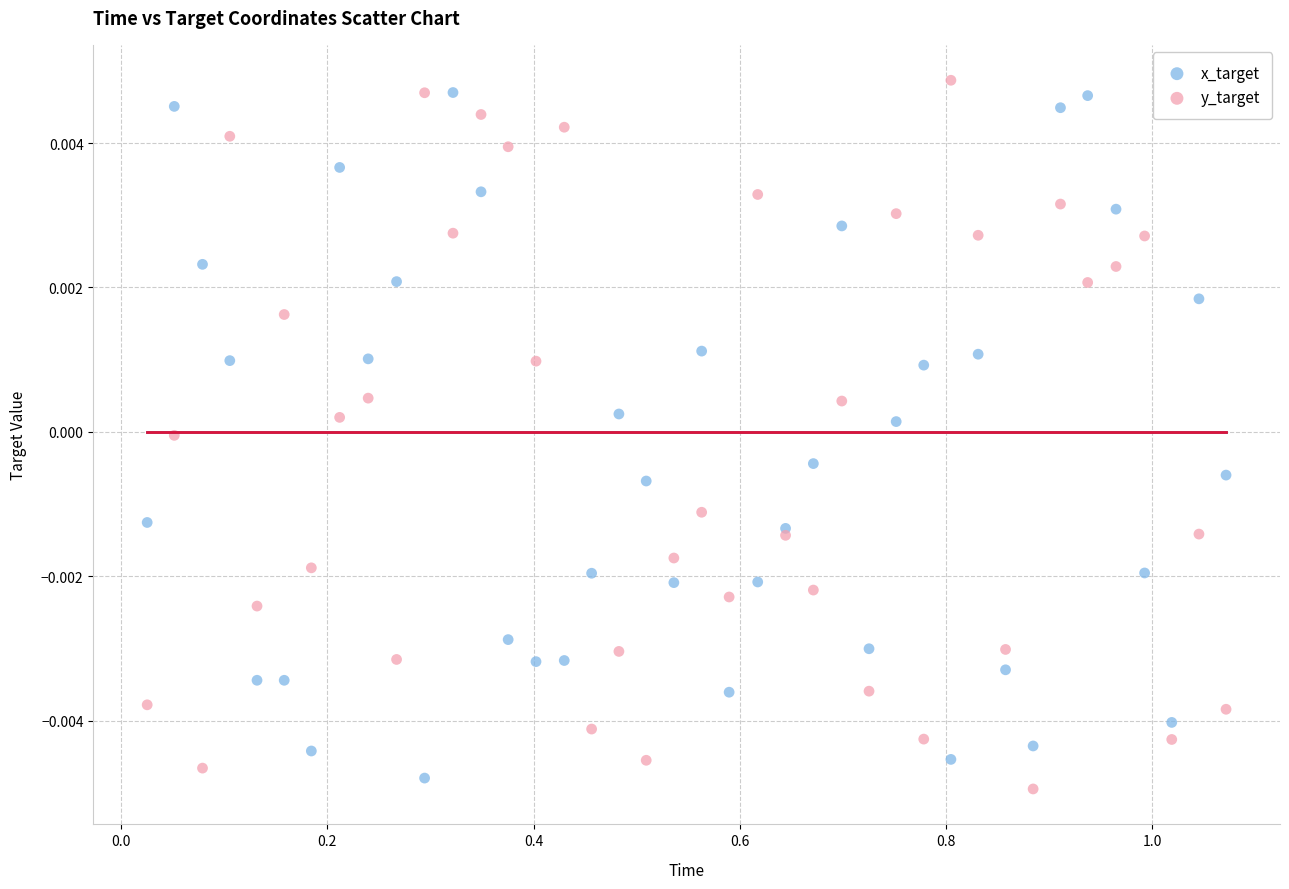

What is the X range (max minus min) for the scatter plot?

1.0